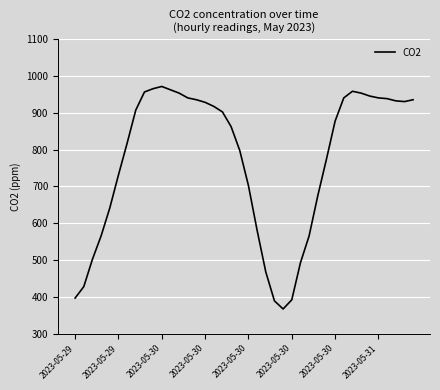

What is the minimum value shown in the chart?

367.5